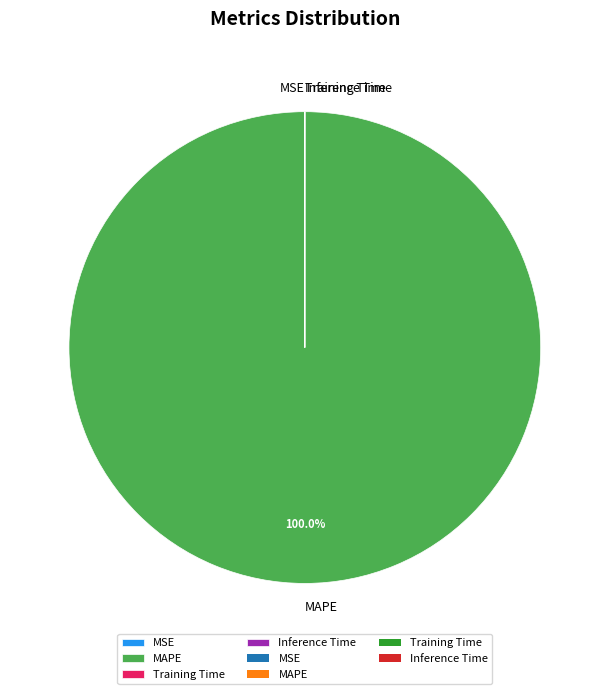

Which slice is the largest?

MAPE